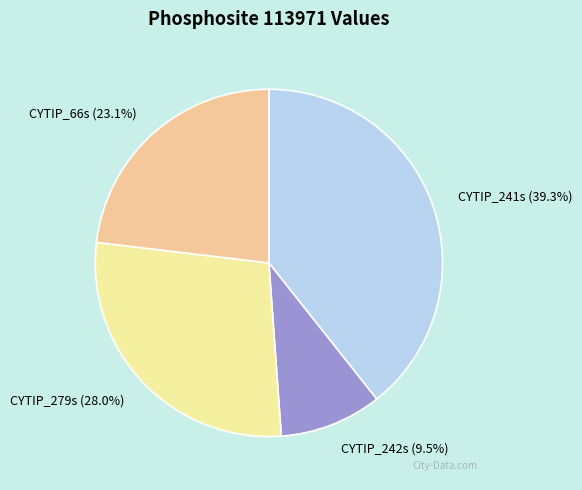

Between CYTIP_241s and CYTIP_66s, which is larger?

CYTIP_241s